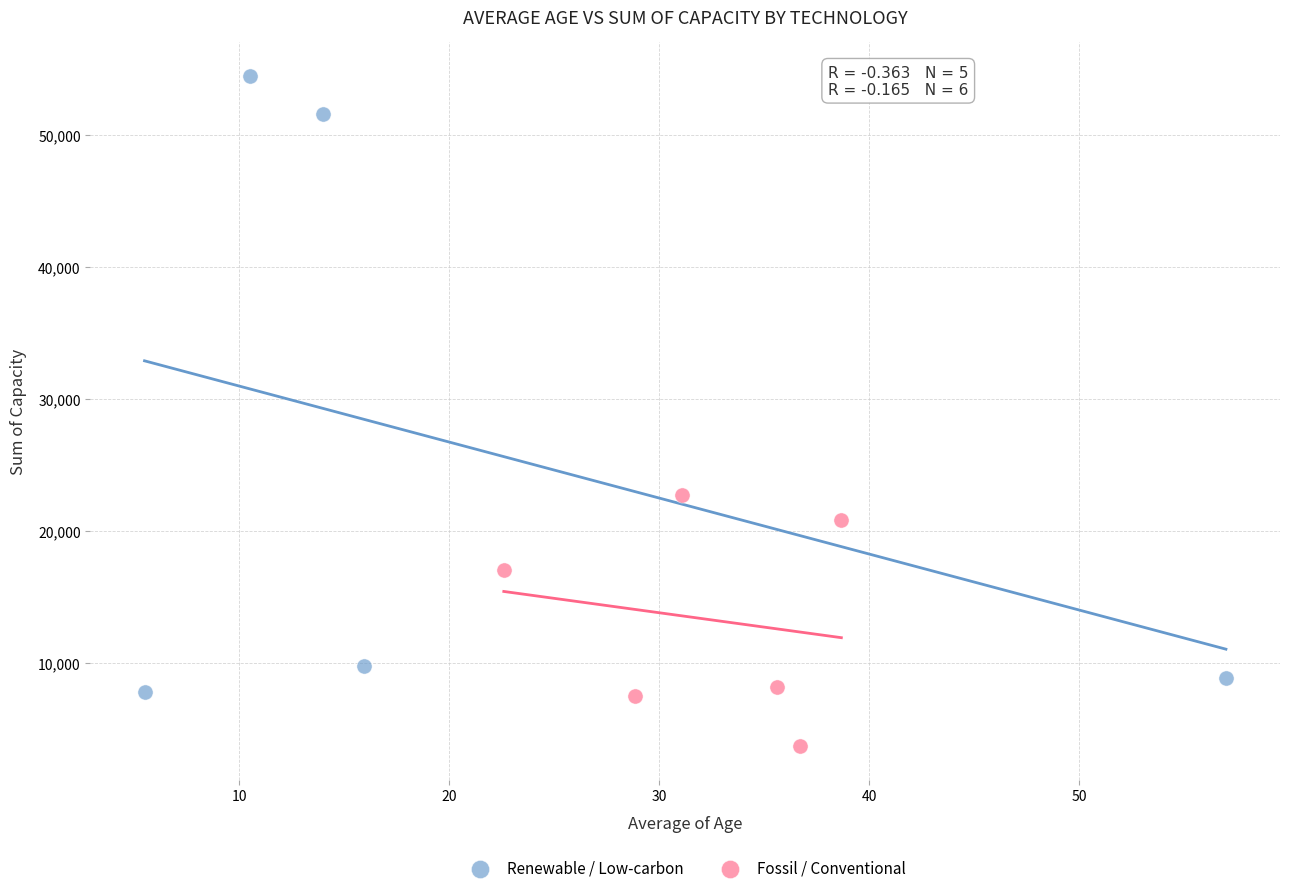

Which series reaches the minimum Y coordinate?

Fossil / Conventional